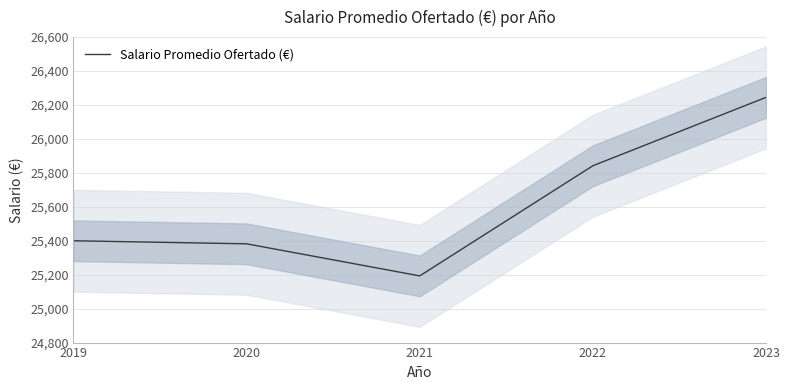

Where is the data nearest to the value 25719?

2022